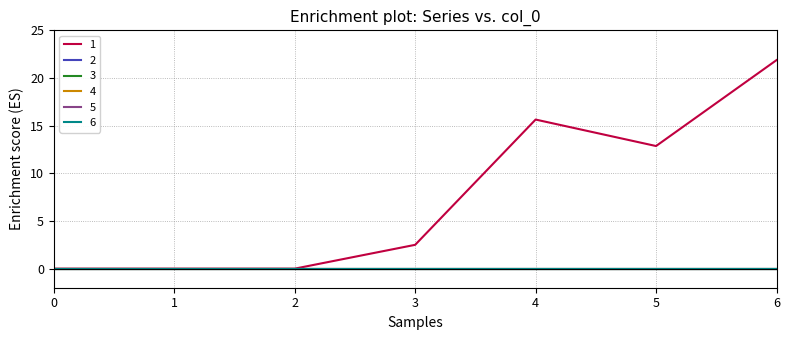

Between 0 and 5, which series saw the biggest shift?

1